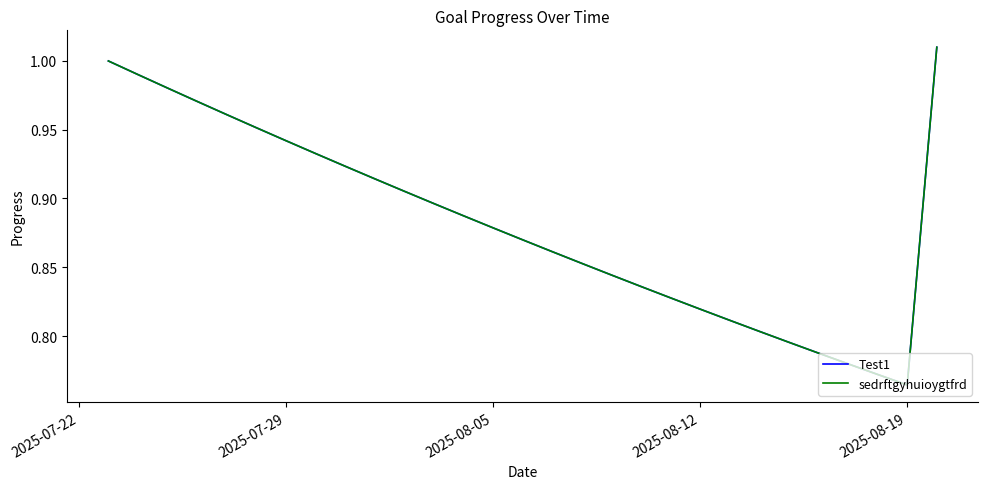

True or false: Test1 and sedrftgyhuioygtfrd cross at least once.

False